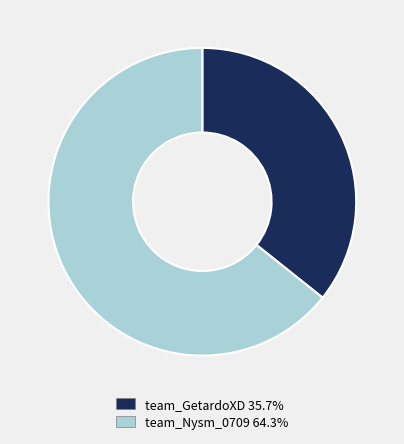

Is the sum of team_GetardoXD and team_Nysm_0709 greater than half?

Yes